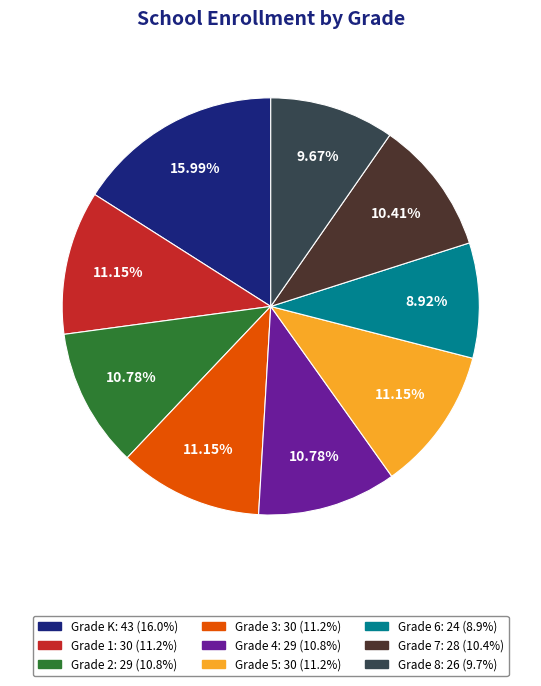

Does any single category account for the majority?

No